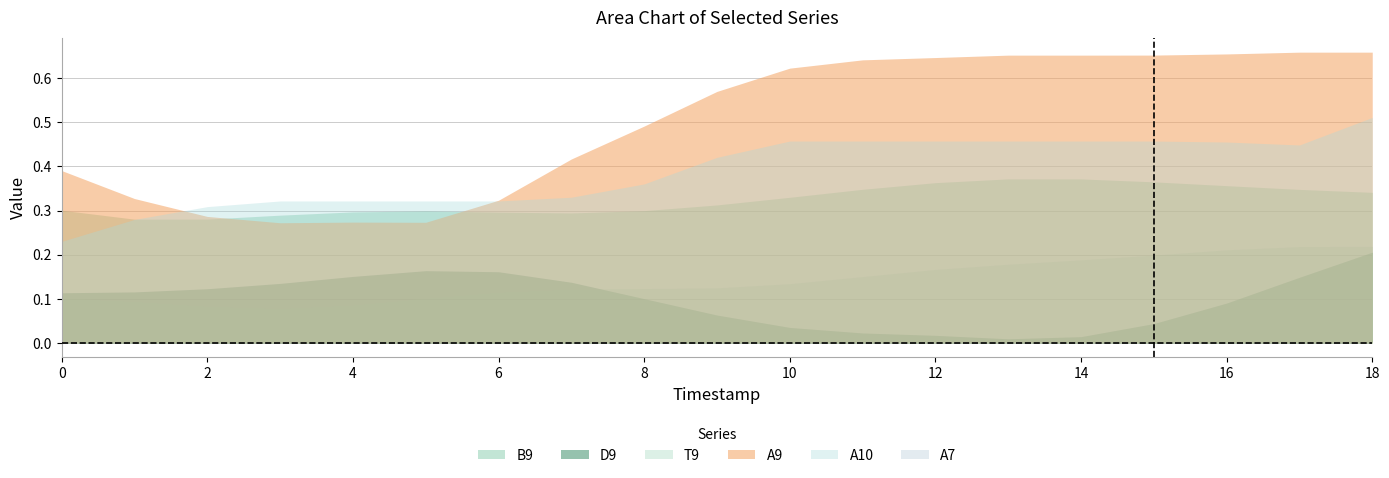

At which category is the sum across all series the highest?

18